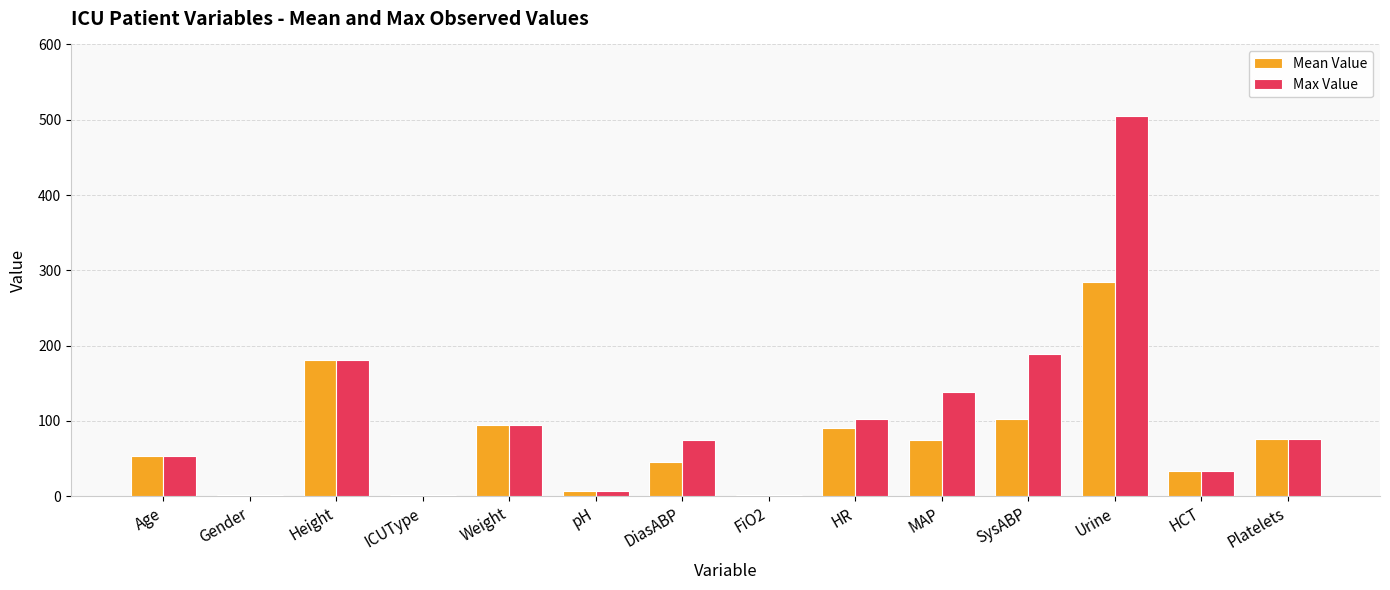

What are all the series names shown in the legend?

Mean Value, Max Value